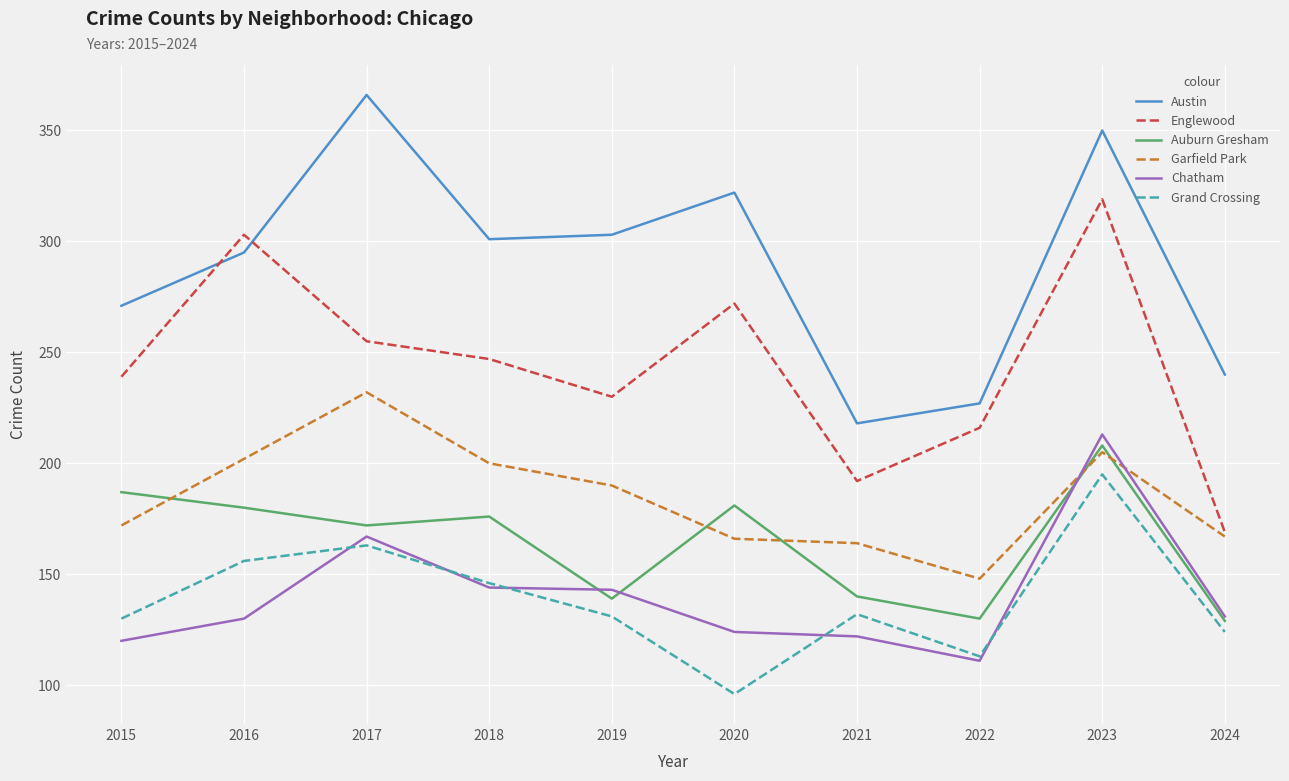

What is the sum of all Grand Crossing values?

1386